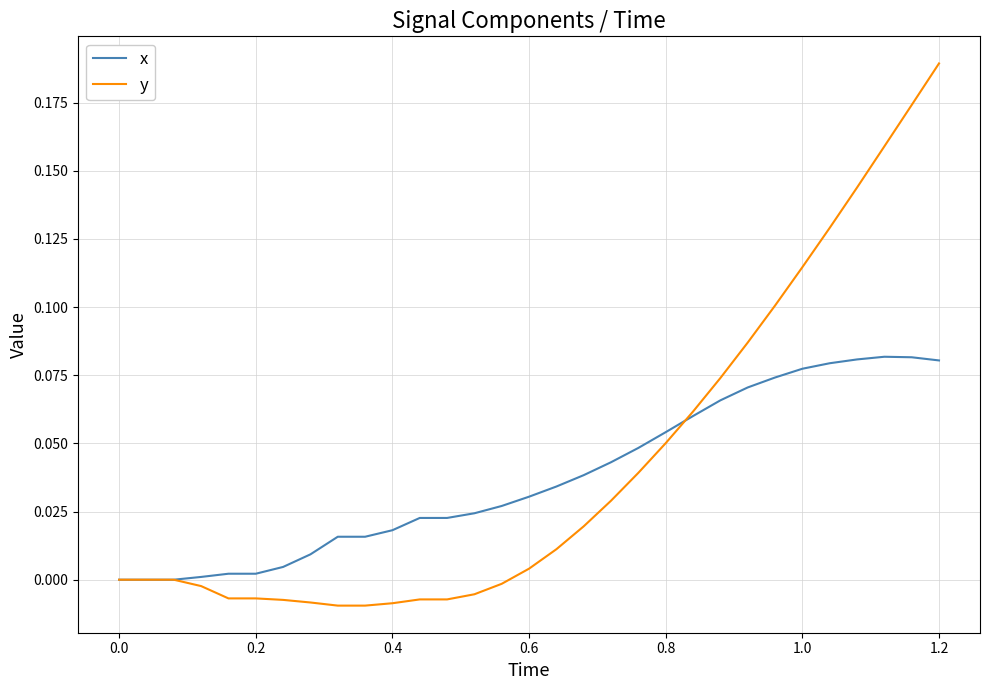

Which series has the widest spread of values?

y